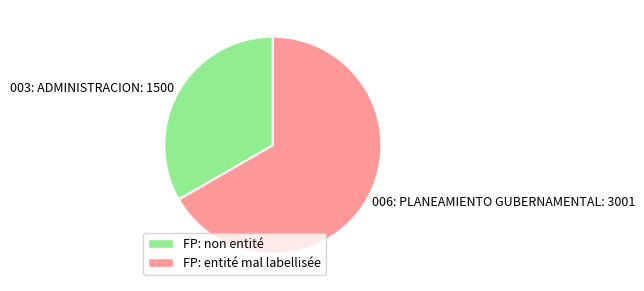

Which category has the smallest portion of the pie?

003: ADMINISTRACION